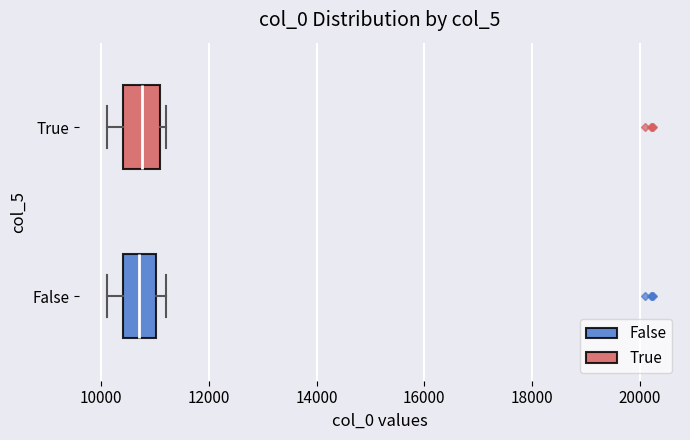

Reading bottom to top, transcribe this box plot: for each box, give where its median line is, the range the box spans, and where its two whiskers end, as read against the x-axis. The values are not printed on the chart, so give them approximately, as read against the axis.

False: median 10800, box 10400 to 11000, whiskers 10200 to 11200
True: median 10800, box 10400 to 11200, whiskers 10200 to 11200 (just right of the box's right edge)